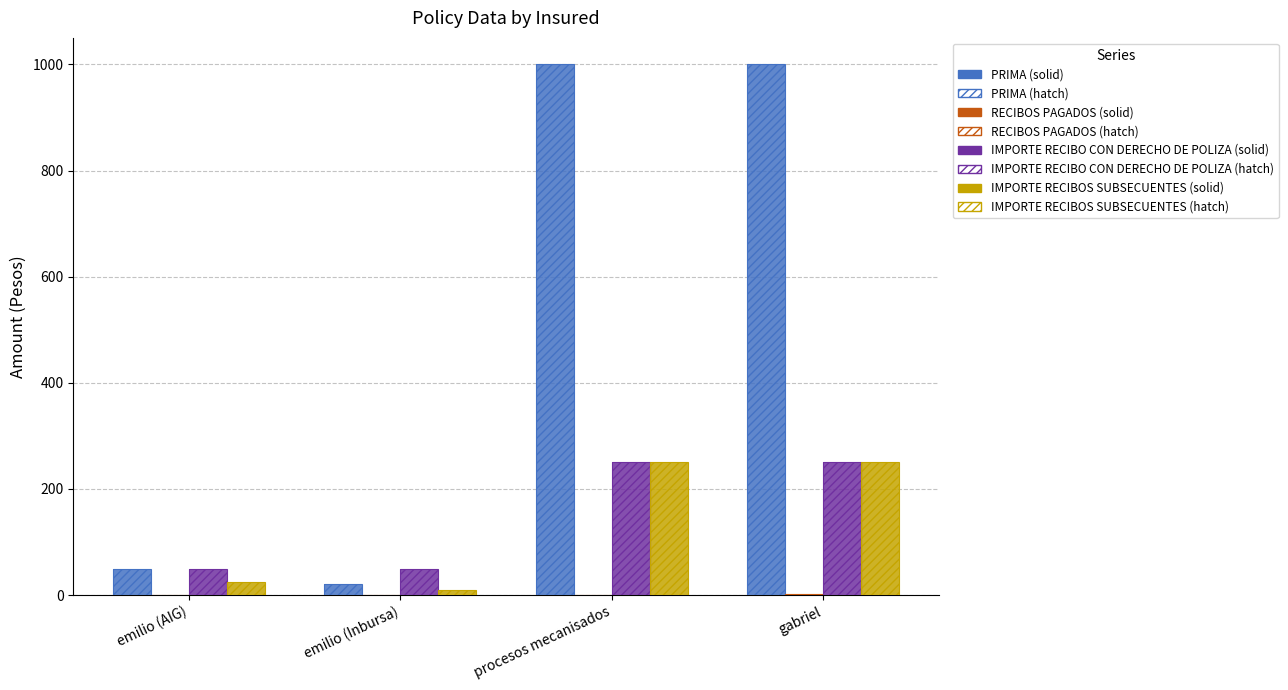

Reading left to right, list all the values displayed in this chart.

PRIMA: 50	20	1000	1000
RECIBOS PAGADOS: 0	0	1	2
IMPORTE RECIBO CON DERECHO DE POLIZA: 50	50	250	250
IMPORTE RECIBOS SUBSECUENTES: 25	10	250	250